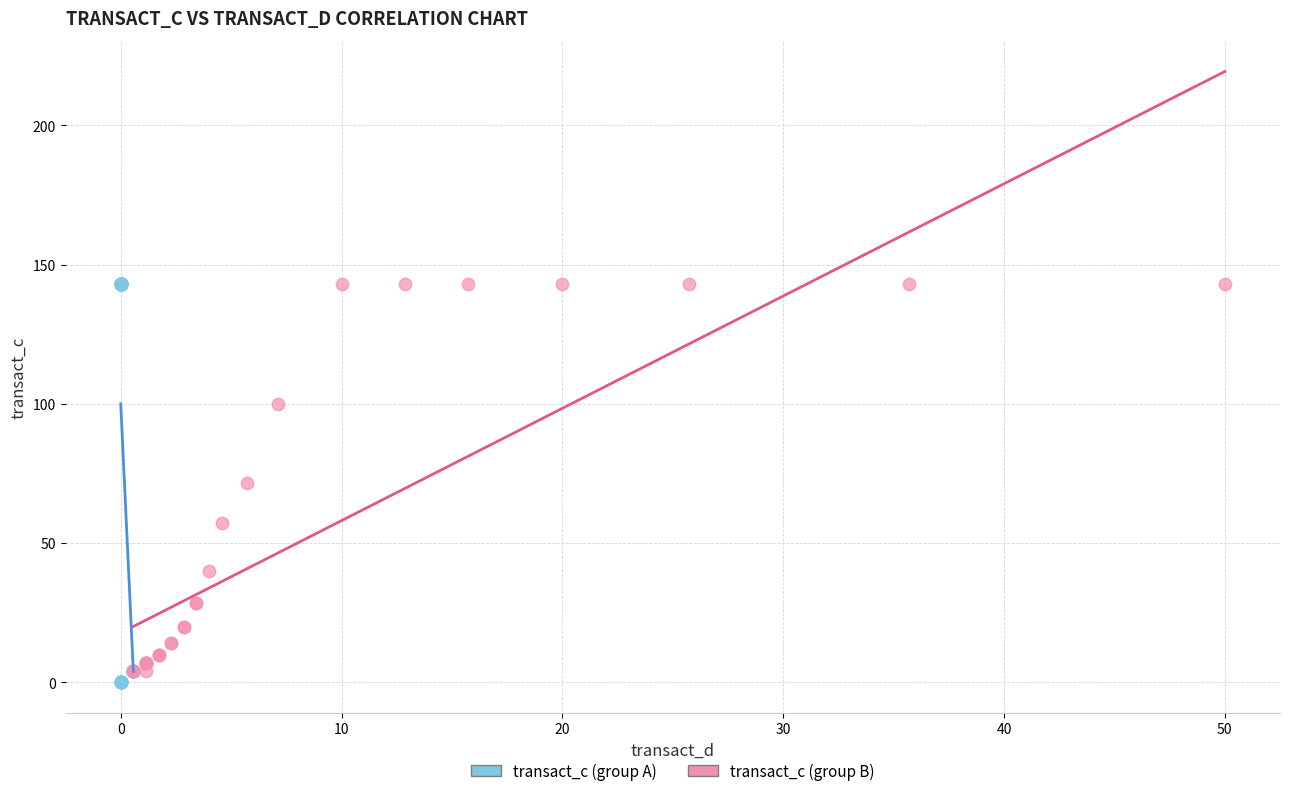

What are all the series names shown in the legend?

transact_c (group A), transact_c (group B)